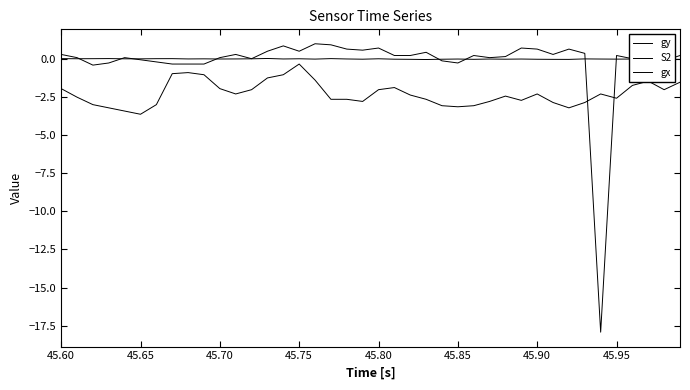

True or false: gy and S2 intersect in this chart.

False